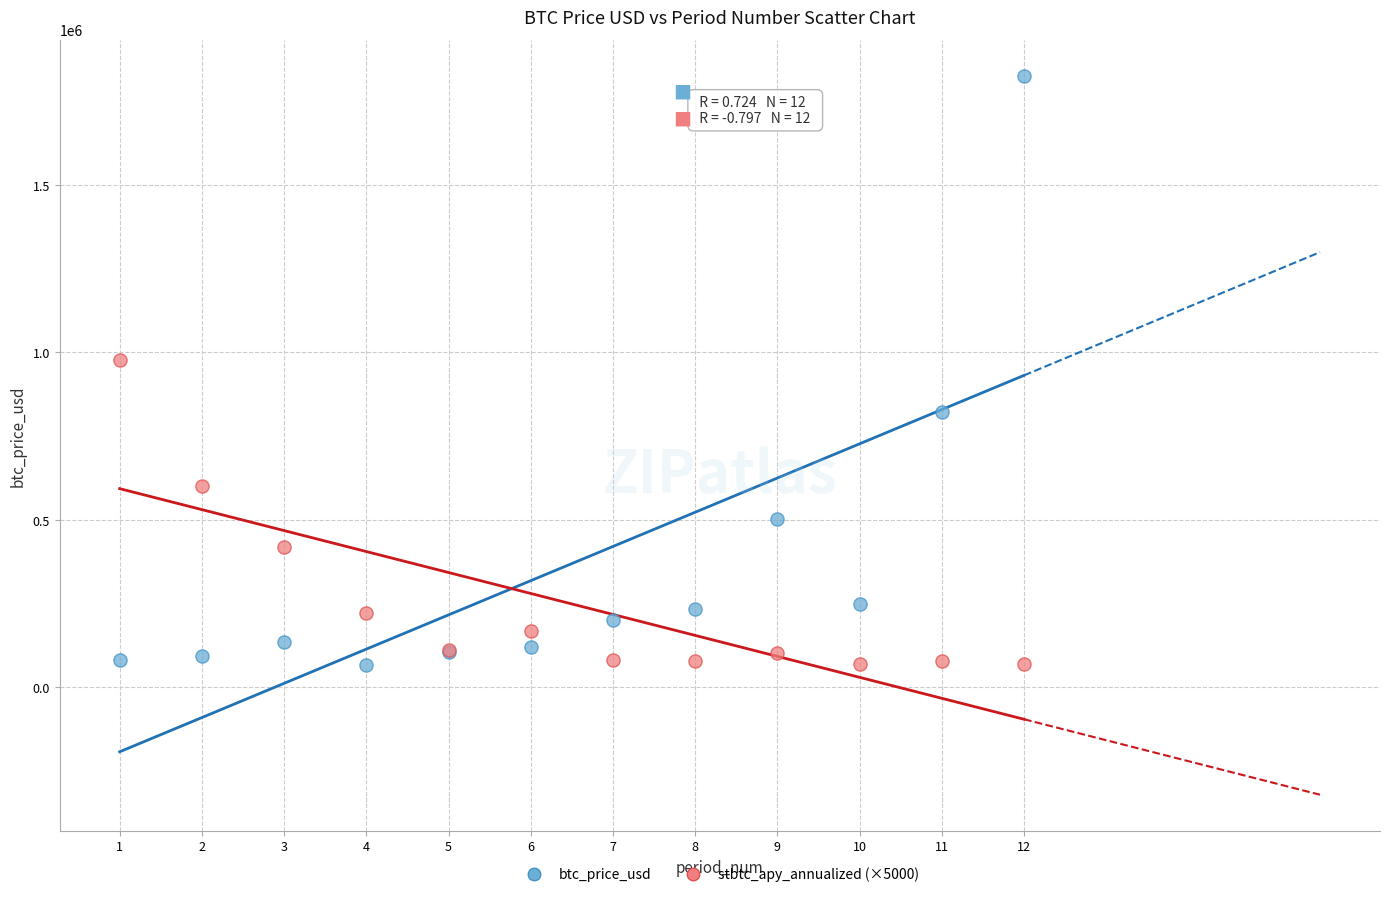

Which series reaches the maximum Y coordinate?

btc_price_usd